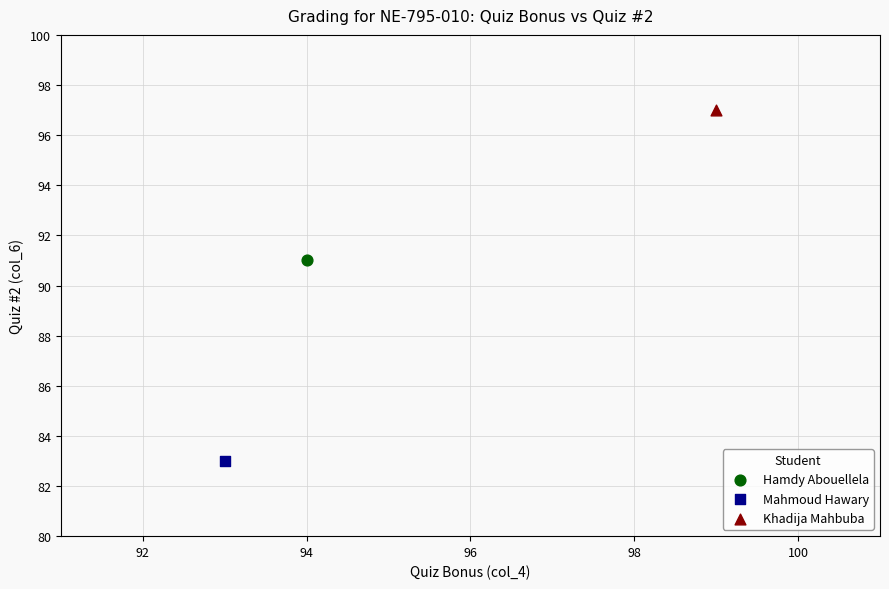

Which series contains the lowest Y value?

Mahmoud Hawary